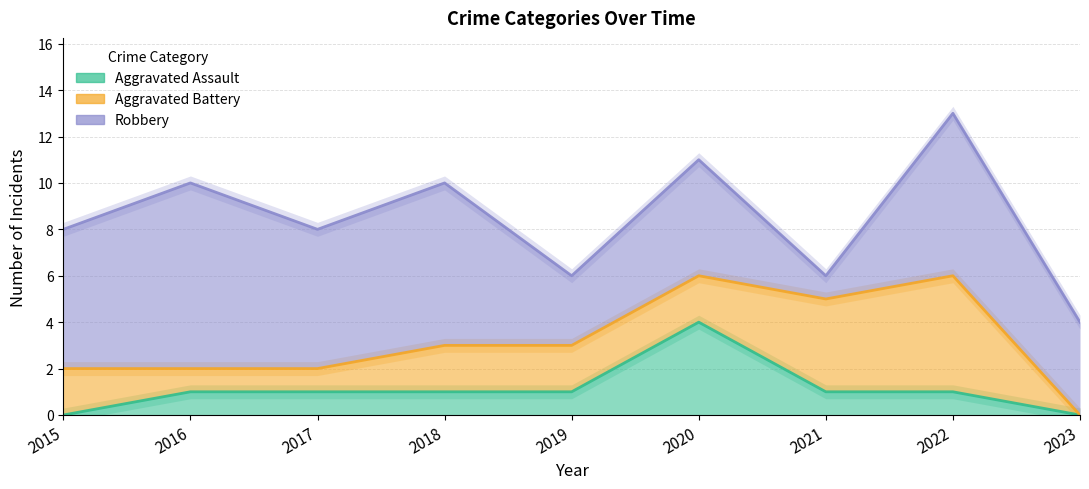

What is the difference between the second highest and second lowest values in the Robbery series?

4